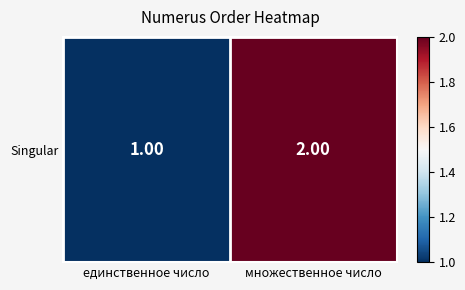

At which category does the chart reach its minimum across all series?

единственное число